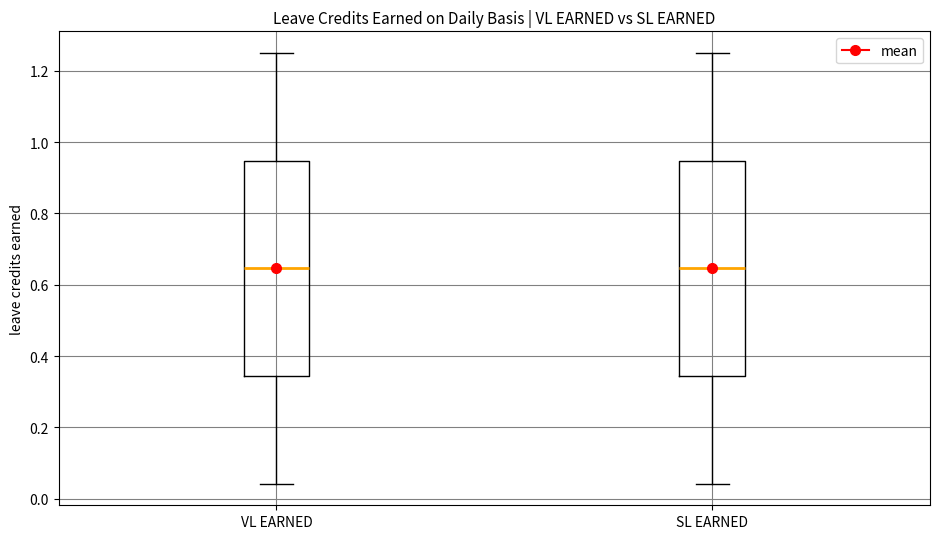

Where does the lower whisker of the box for SL EARNED end on the y-axis? The values are not printed on the chart, so give them approximately, as read against the axis.

0.04